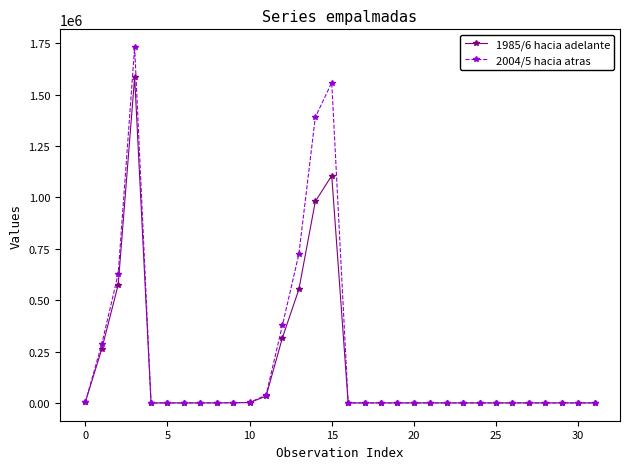

Which series has the widest spread of values?

2004/5 hacia atras